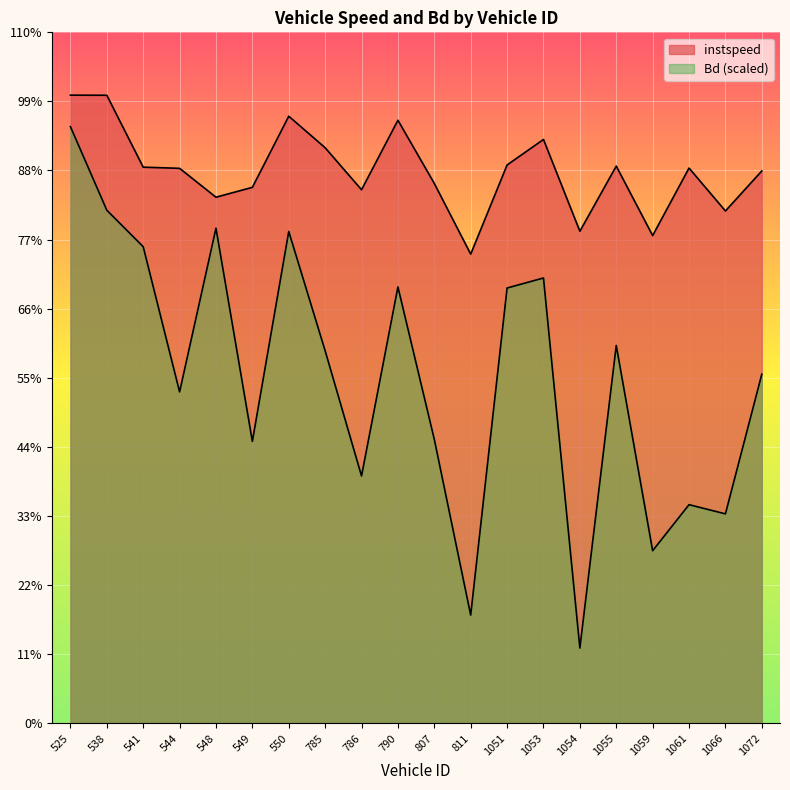

What is the minimum value shown in the chart?

1.7